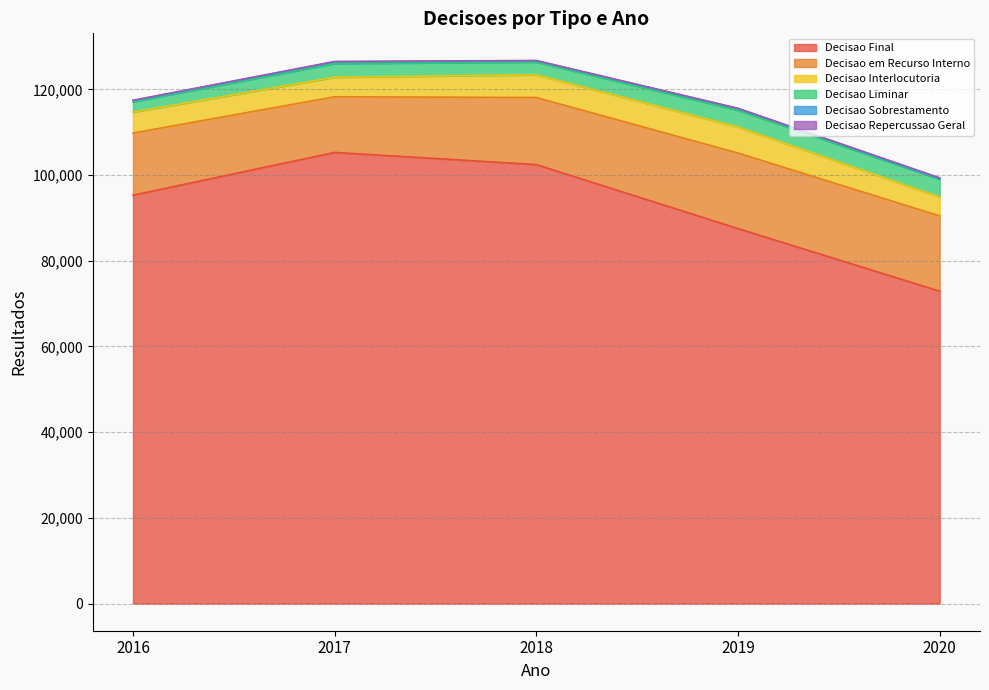

Rank the series by their maximum value, from highest to lowest.

Decisao Final, Decisao em Recurso Interno, Decisao Interlocutoria, Decisao Liminar, Decisao Sobrestamento, Decisao Repercussao Geral